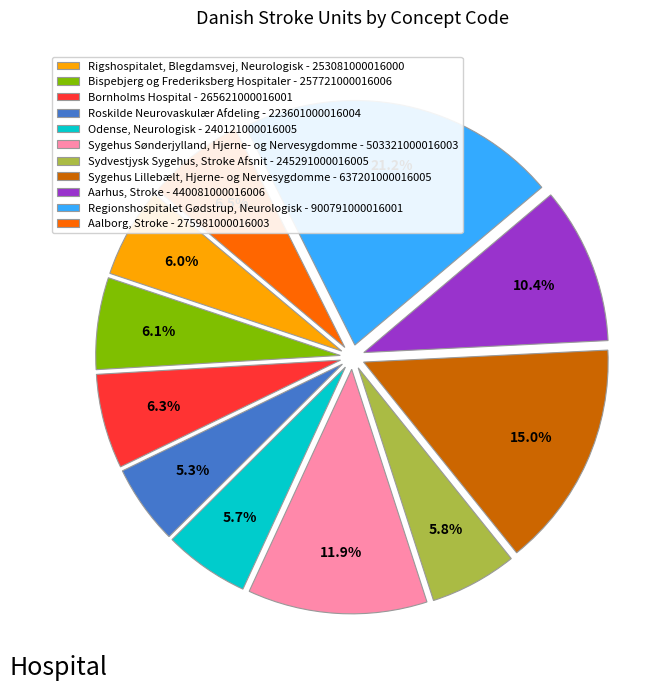

To the nearest percent, what is the difference between the largest and smallest slice percentages?

16%